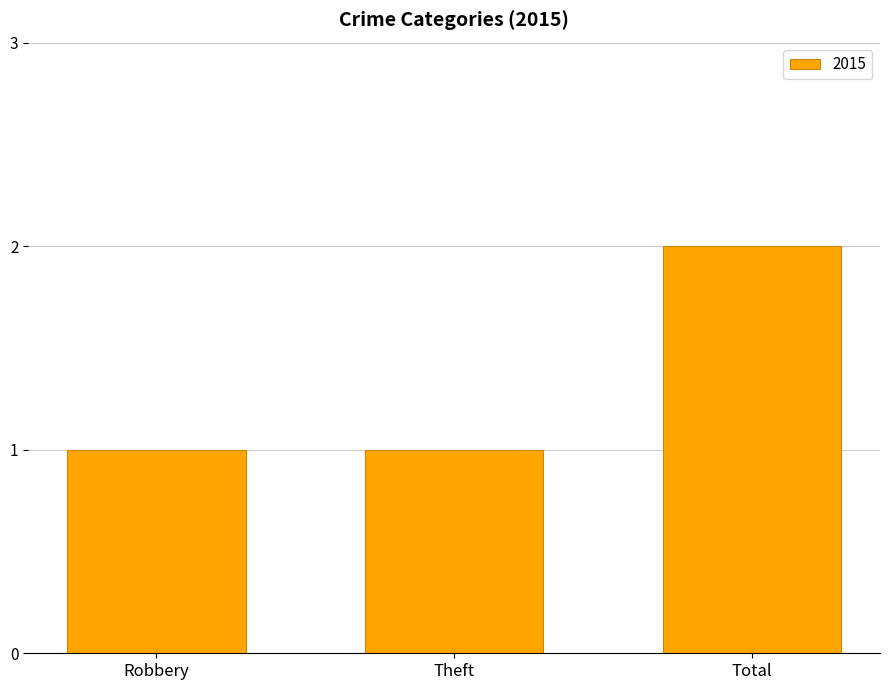

What is the greatest value displayed?

2